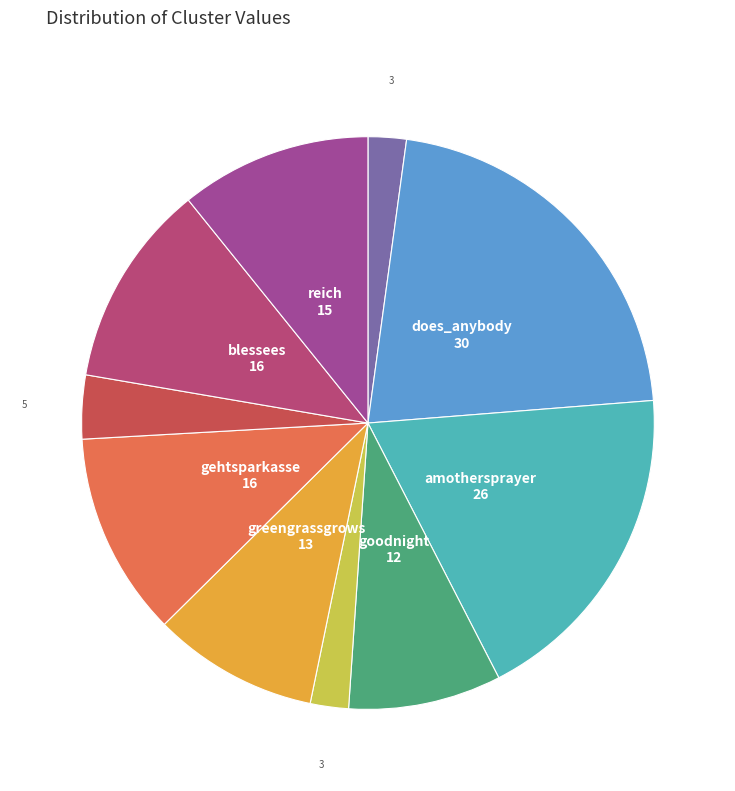

Does any single category account for the majority?

No